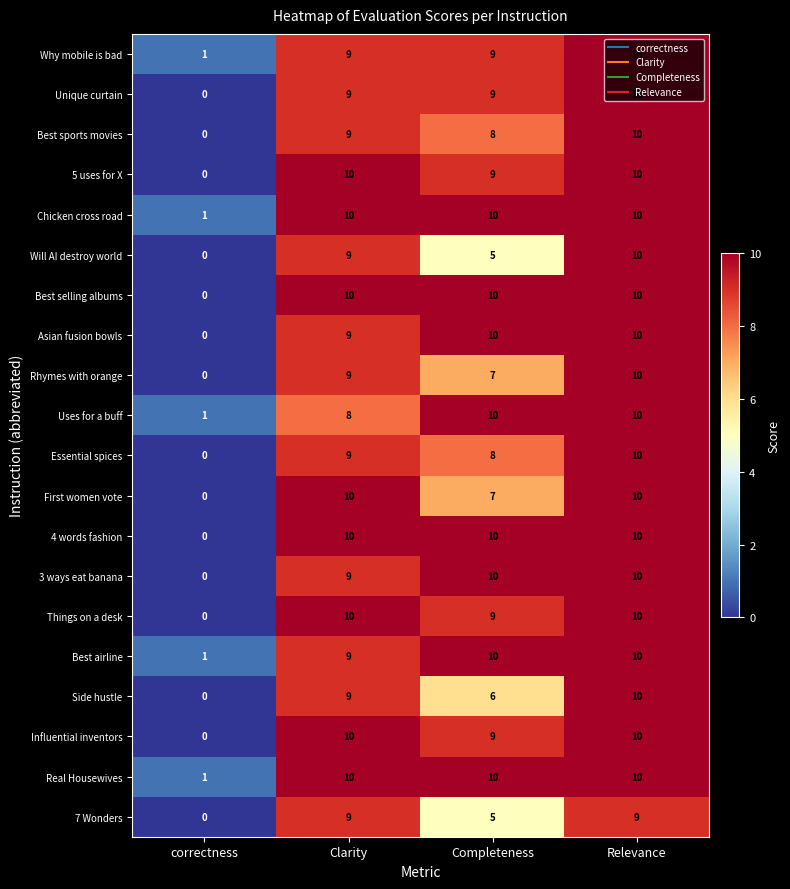

Count the number of categories in the chart.

4